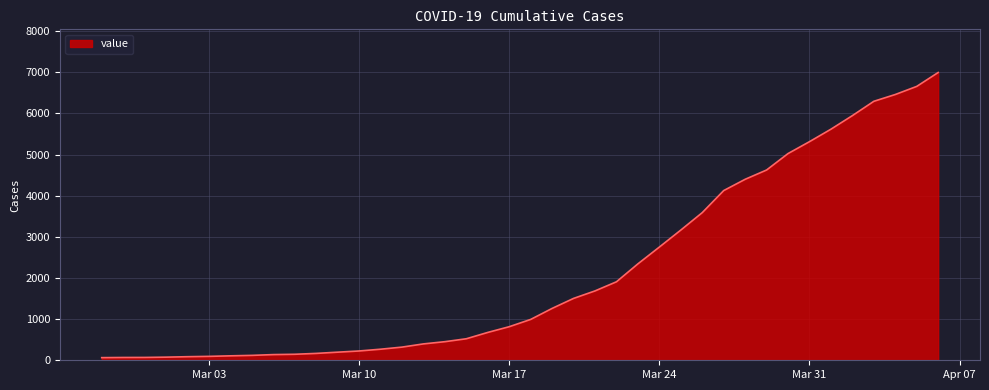

How many lines are shown in the chart?

1